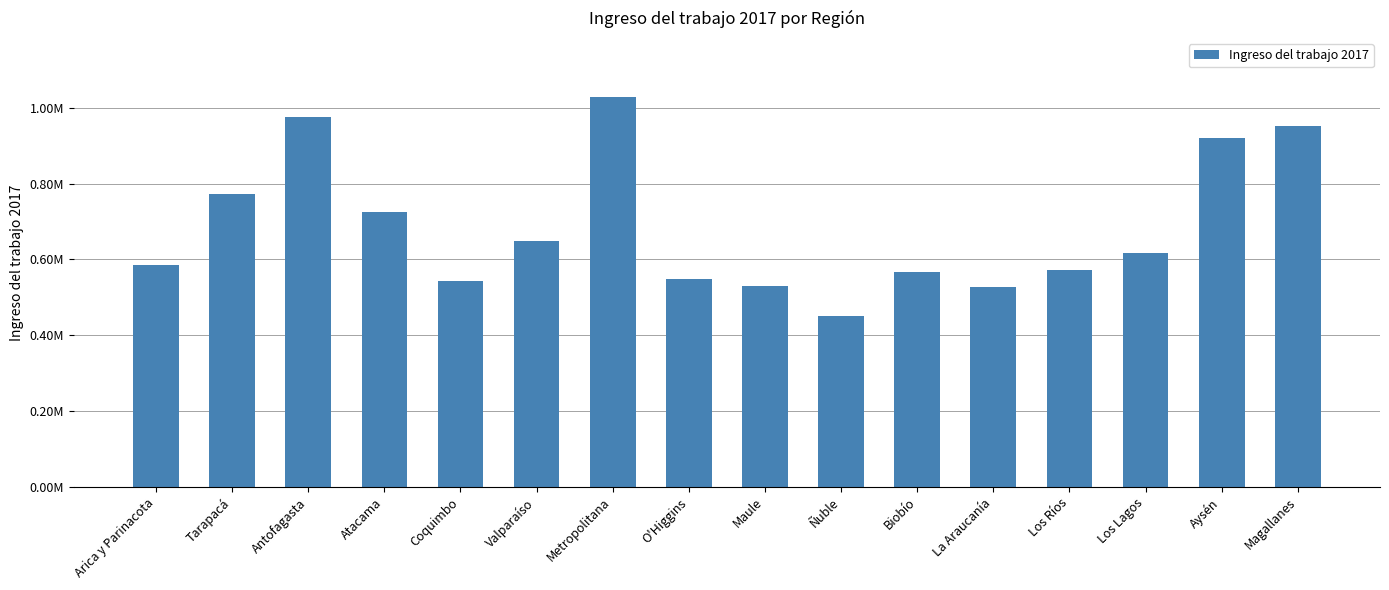

True or false: the data shows 572722.4 at Los Ríos.

True